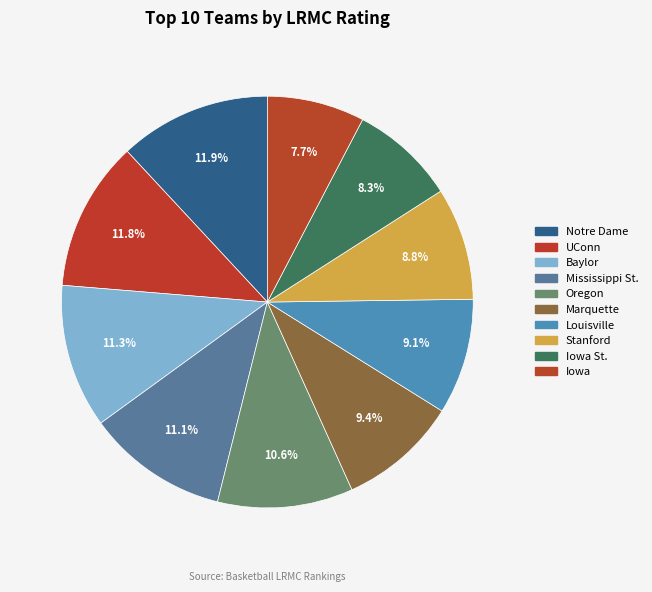

To the nearest percent, what is the average slice percentage?

10%